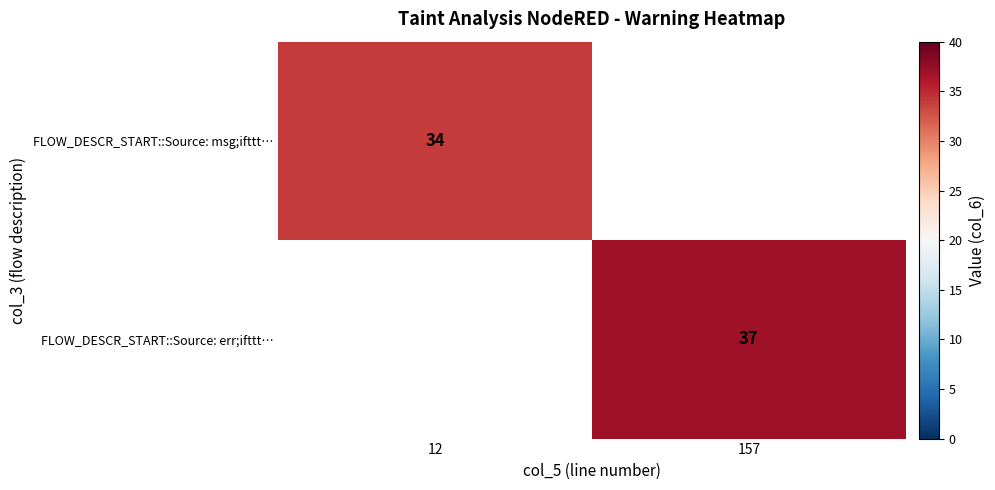

True or false: FLOW_DESCR_START::Source: msg;ifttt… has a value of 34 at 12.

True